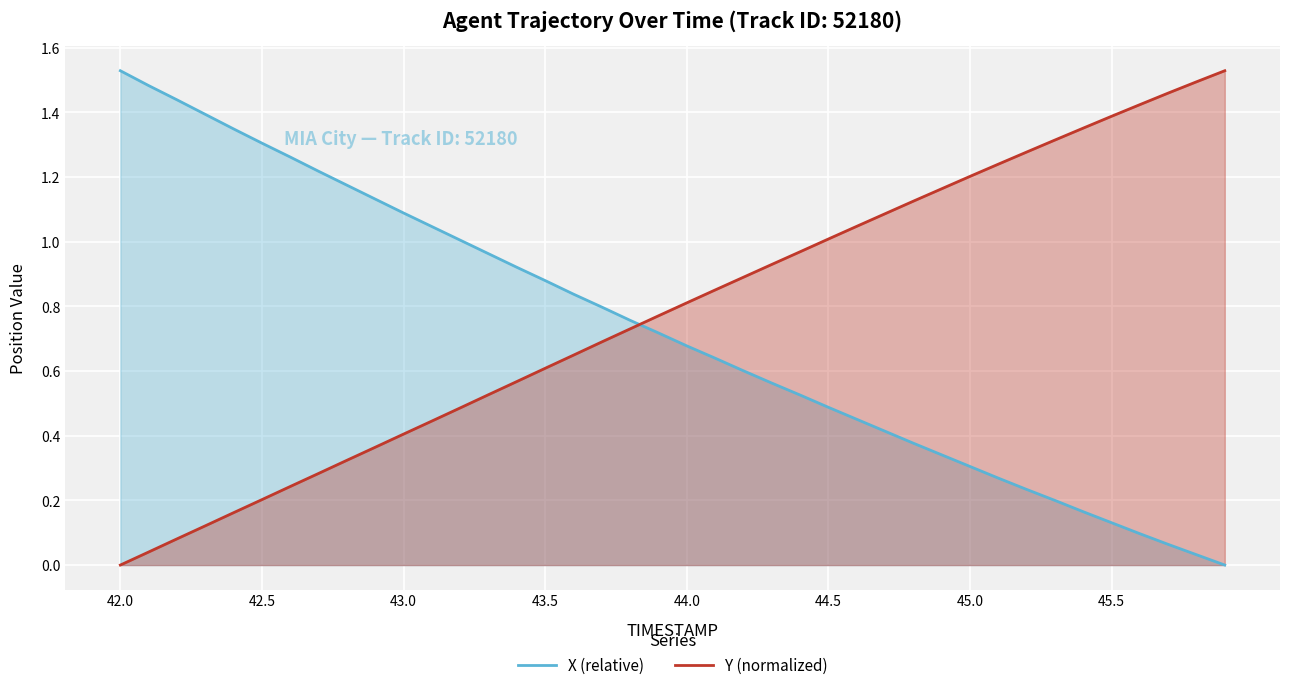

What is the difference between the maximum and minimum values in the X (relative) series?

1.5